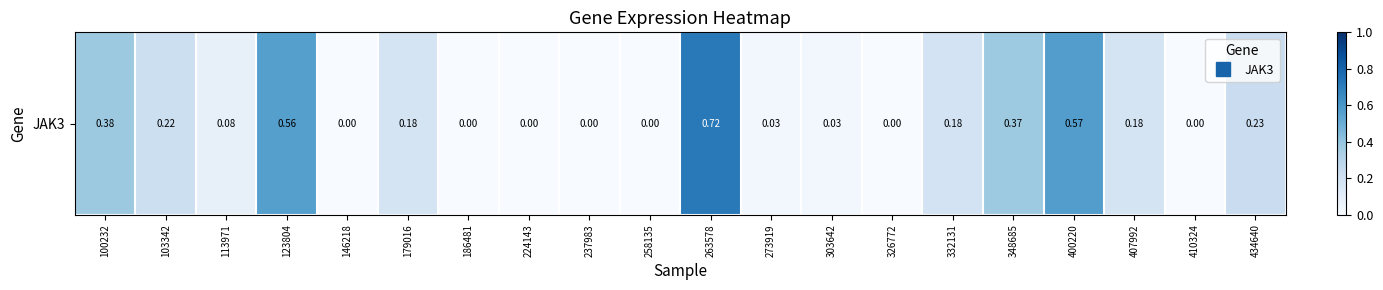

How many values are above zero?

13